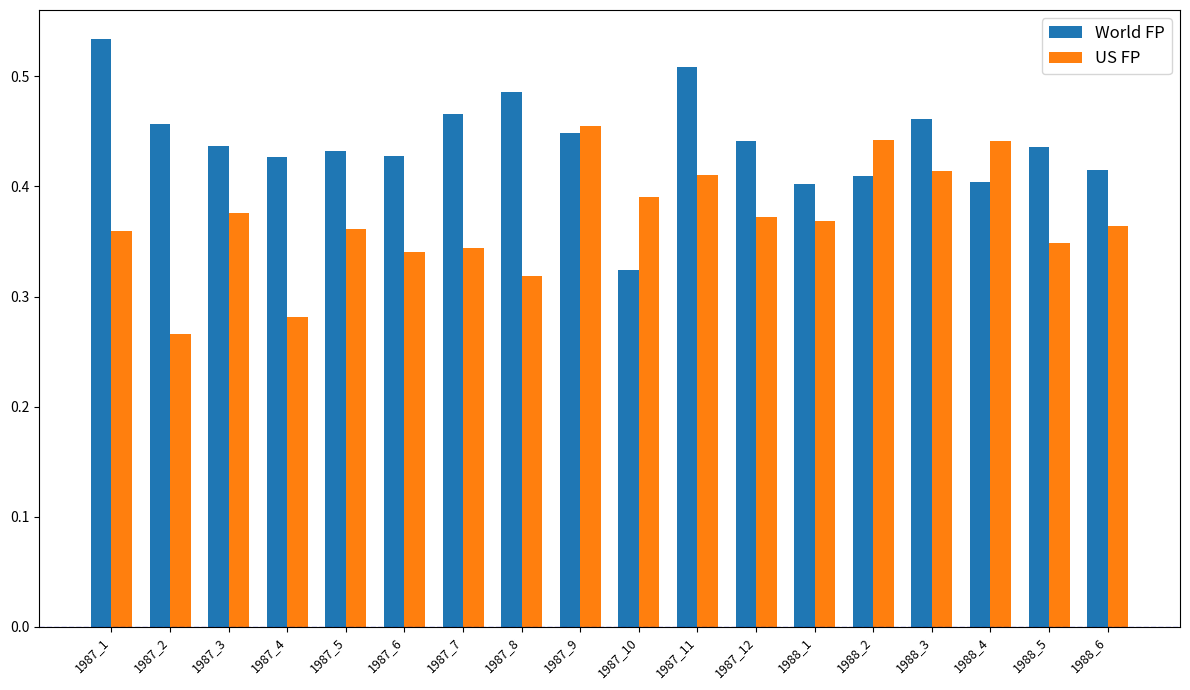

Is it true that World FP equals 0.9 at 1987_11?

False